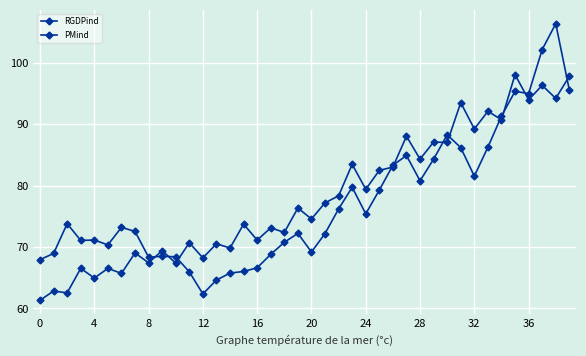

Is this an area chart (filled region under the line)?

No